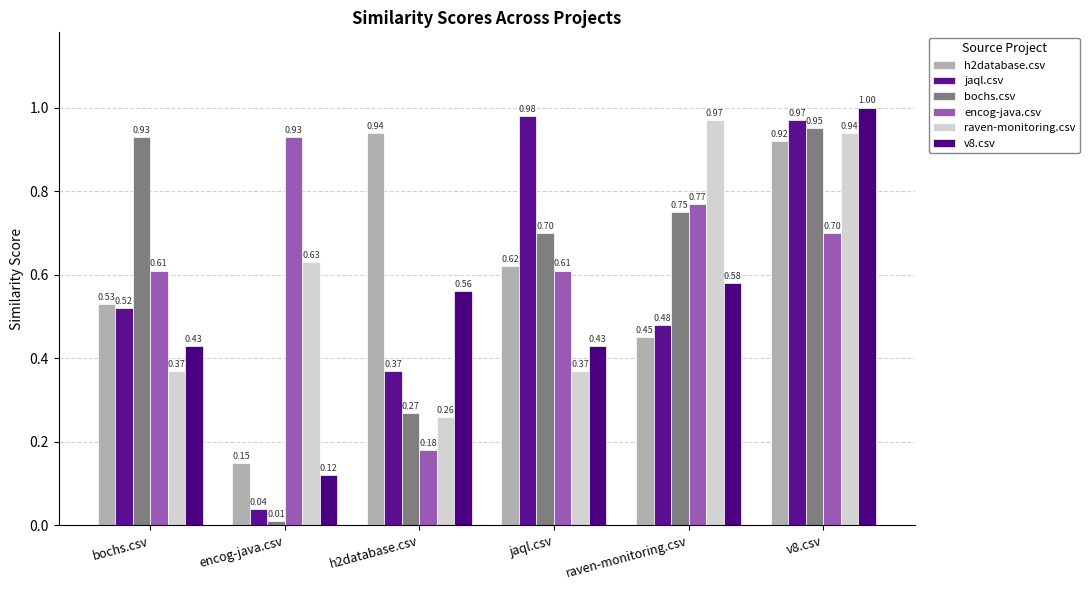

How many distinct data groups are displayed?

6